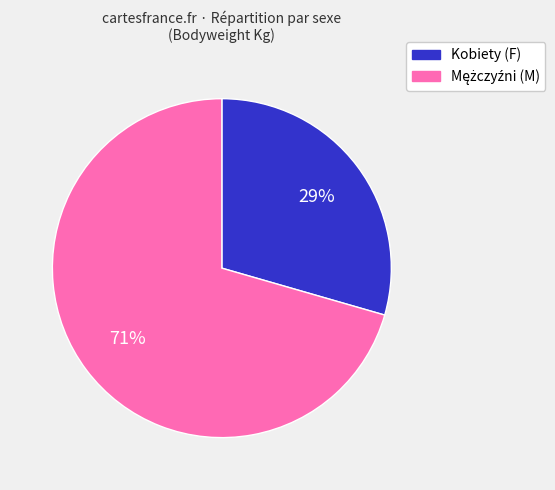

Is there a majority slice in this chart?

Yes